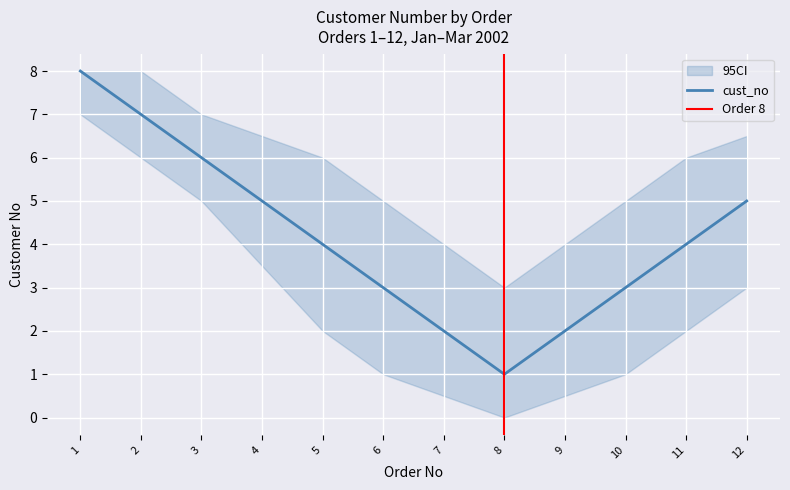

Rank the categories by ci_upper value from lowest to highest.

8, 7, 9, 6, 10, 5, 11, 4, 12, 3, 1, 2